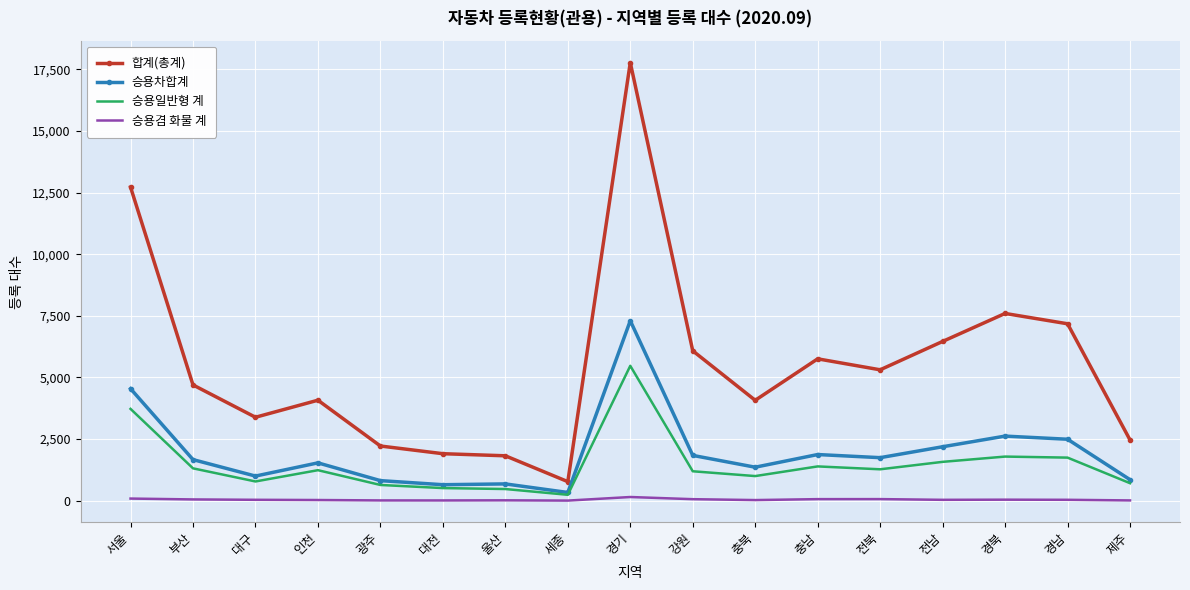

At how many categories does at least one series exceed 14729?

1